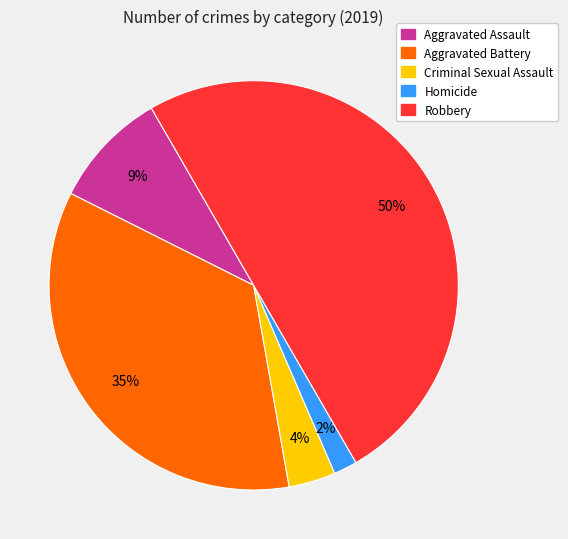

Approximately how many times larger is the value at Aggravated Assault compared to Aggravated Battery?

0.3